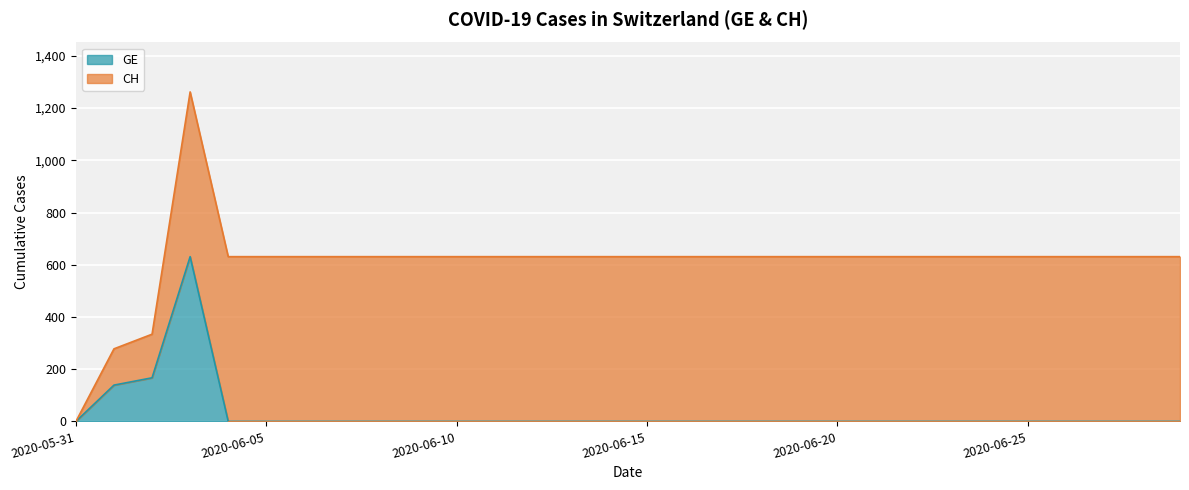

Which category has the highest value across all series?

2020-06-03